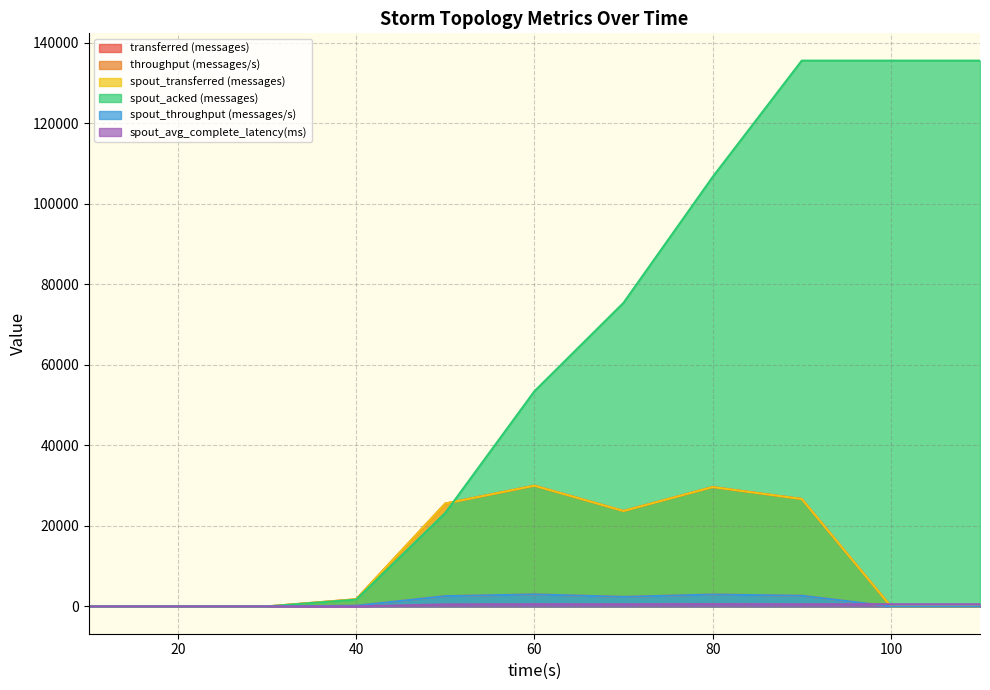

In throughput (messages/s), how many points are lower than both neighbors (excluding endpoints)?

1